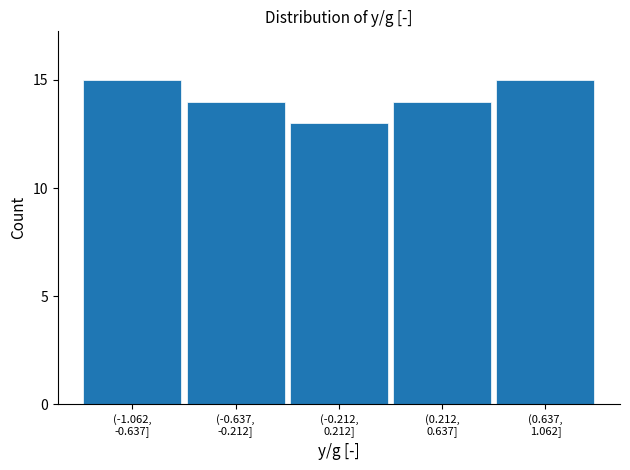

Reading left to right, what are all the values shown in this chart?

15	14	13	14	15